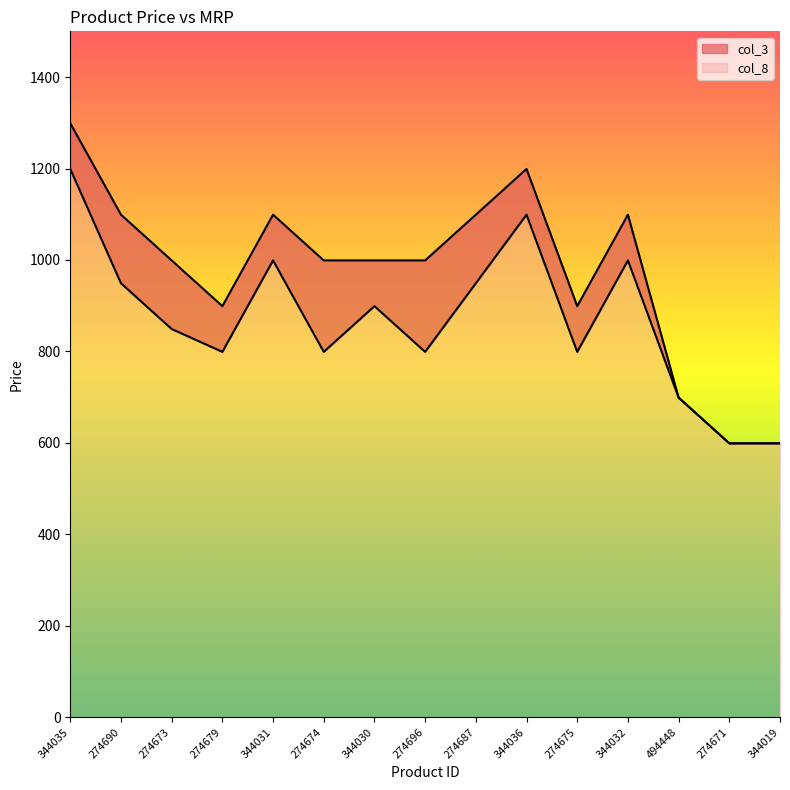

Where is the first local minimum for col_8?

274679